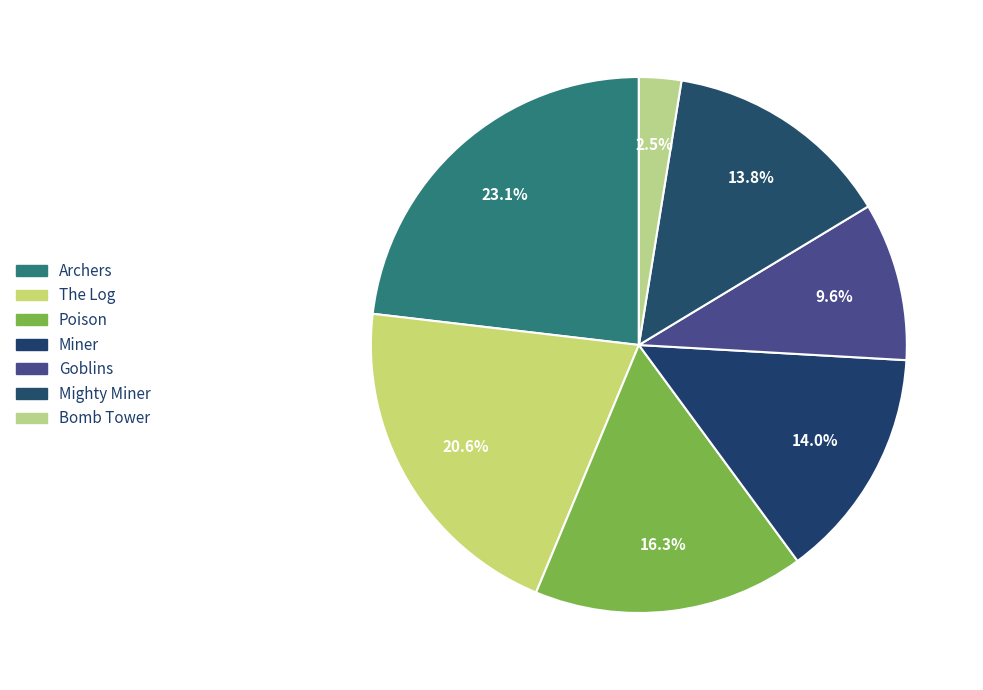

How many segments does this pie chart have?

7